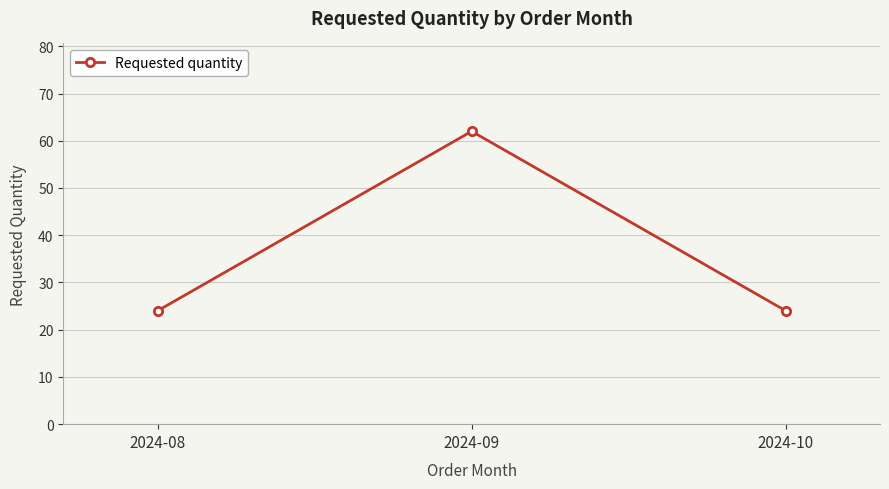

The chart shows a value of 82 at 2024-09. True or false?

False